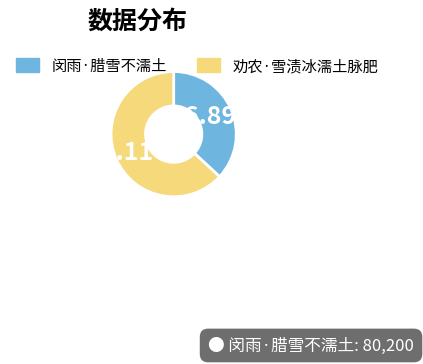

Which slice is the smallest?

闵雨·腊雪不濡土